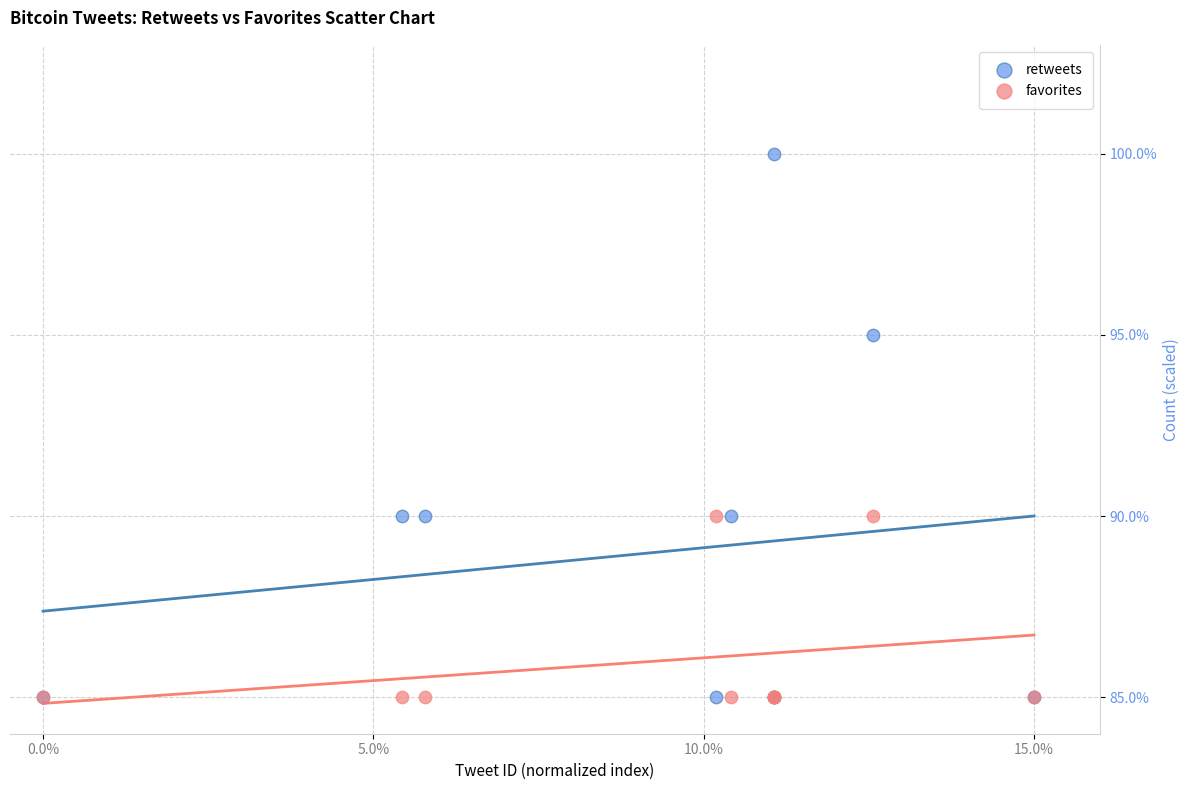

Which series has the largest Y range (max minus min)?

retweets